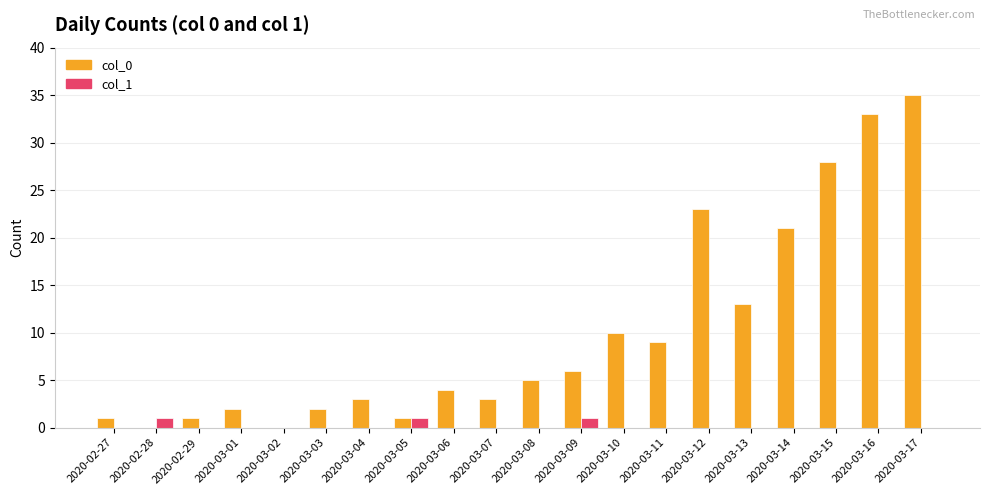

The value of col_1 at 2020-03-17 is 0. True or false?

True